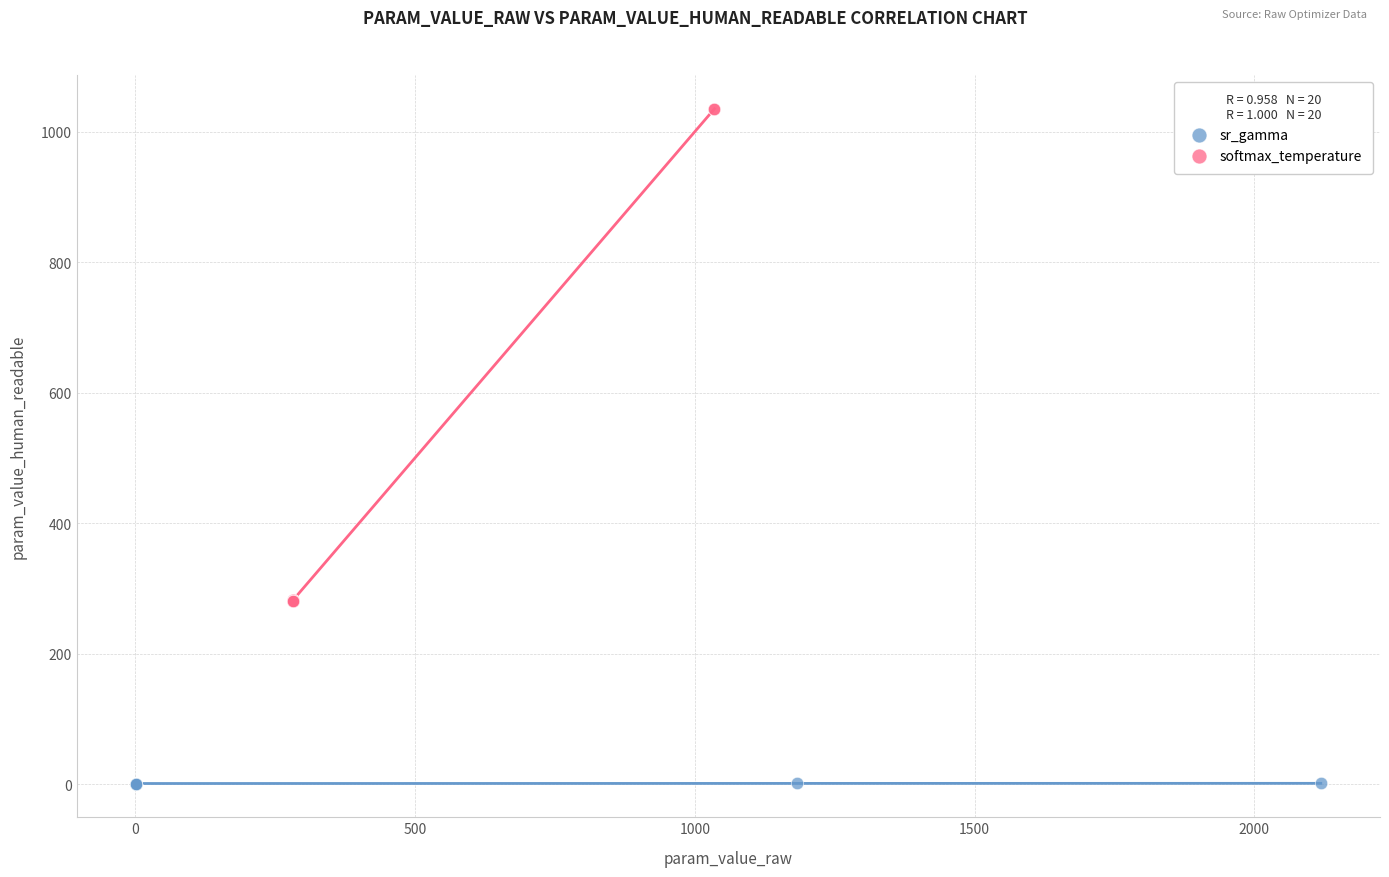

Which series contains the highest Y value?

softmax_temperature